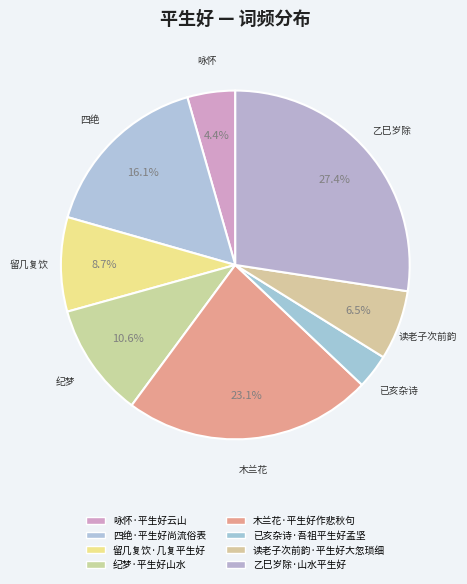

Which category has the smallest portion of the pie?

已亥杂诗·吾祖平生好孟坚